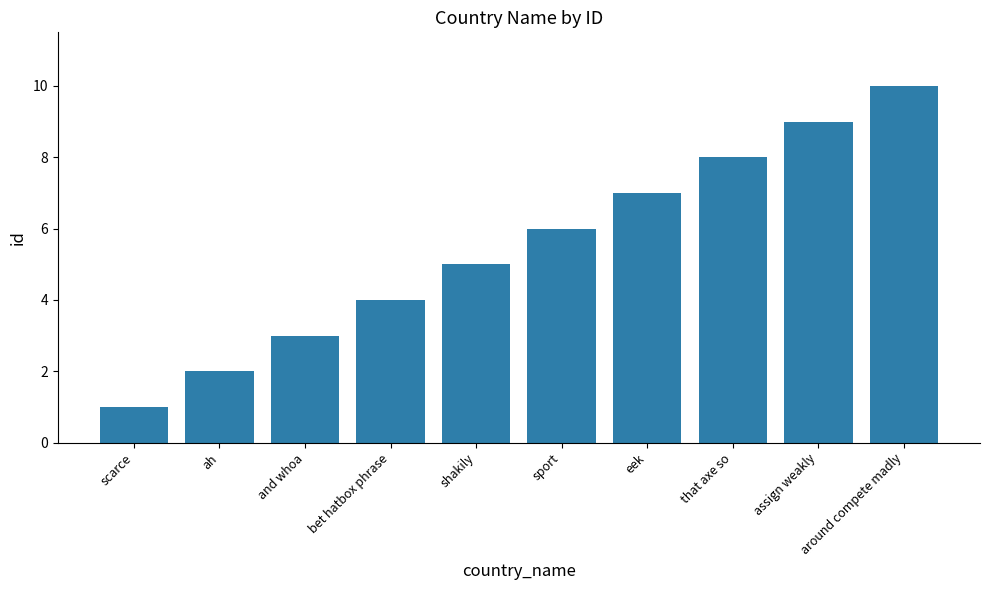

The value at ah is 2. True or false?

True